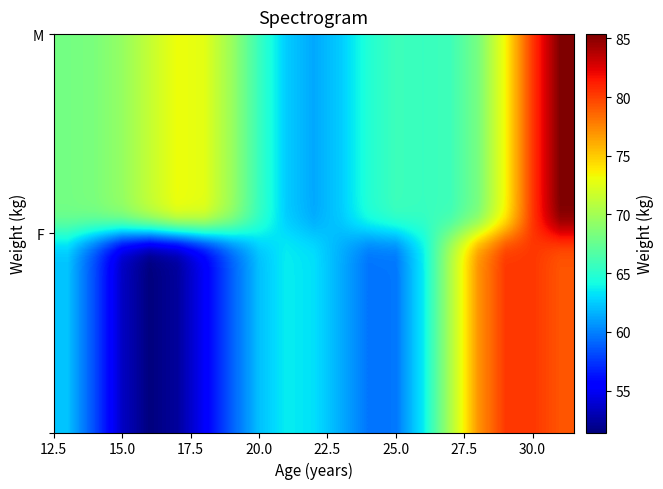

Which label corresponds to the largest value in the chart?

31